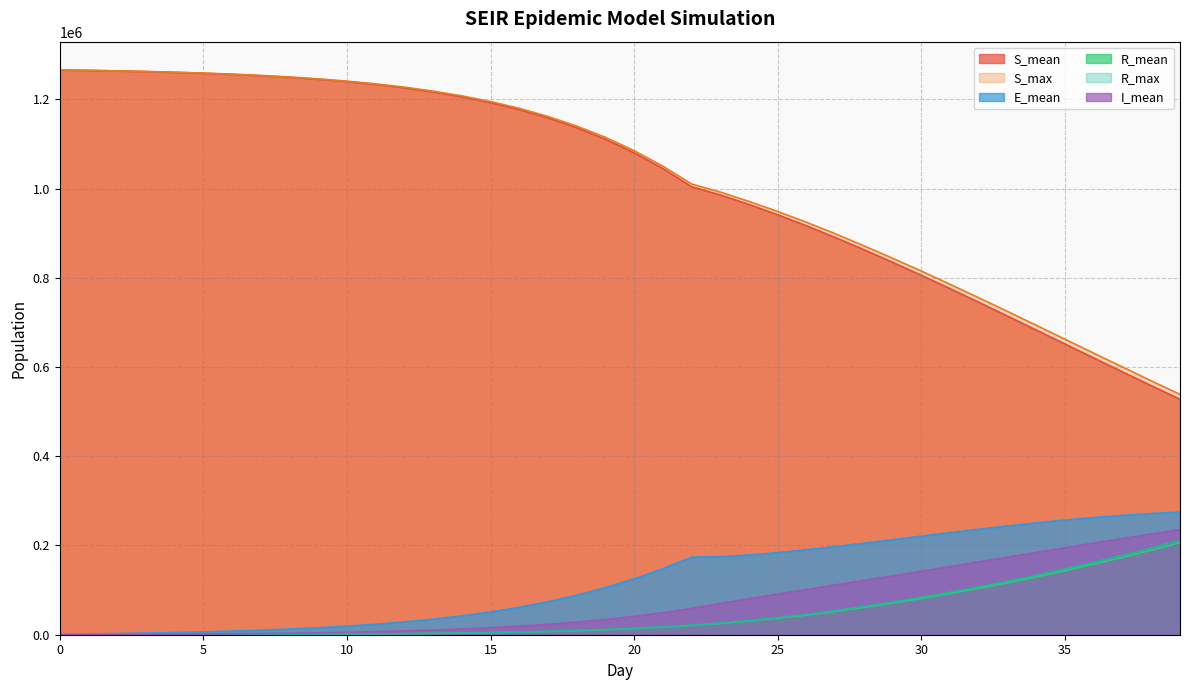

List the series in order of their peak value, lowest first.

R_mean, R_max, I_mean, E_mean, S_mean, S_max